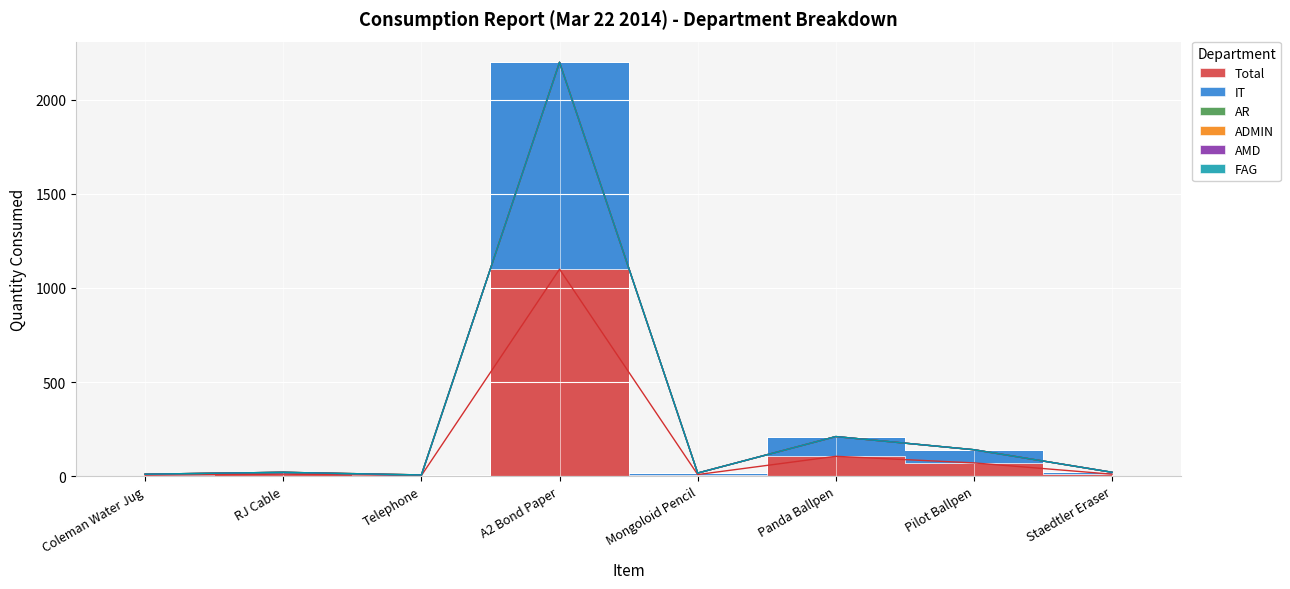

What is the spread (max minus min) of values at Pilot Ballpen?

70